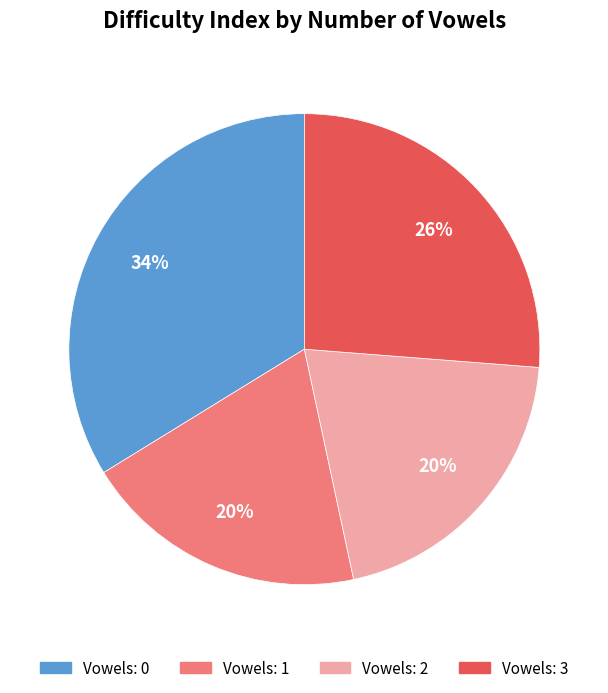

To the nearest percent, what is the average slice percentage?

25%